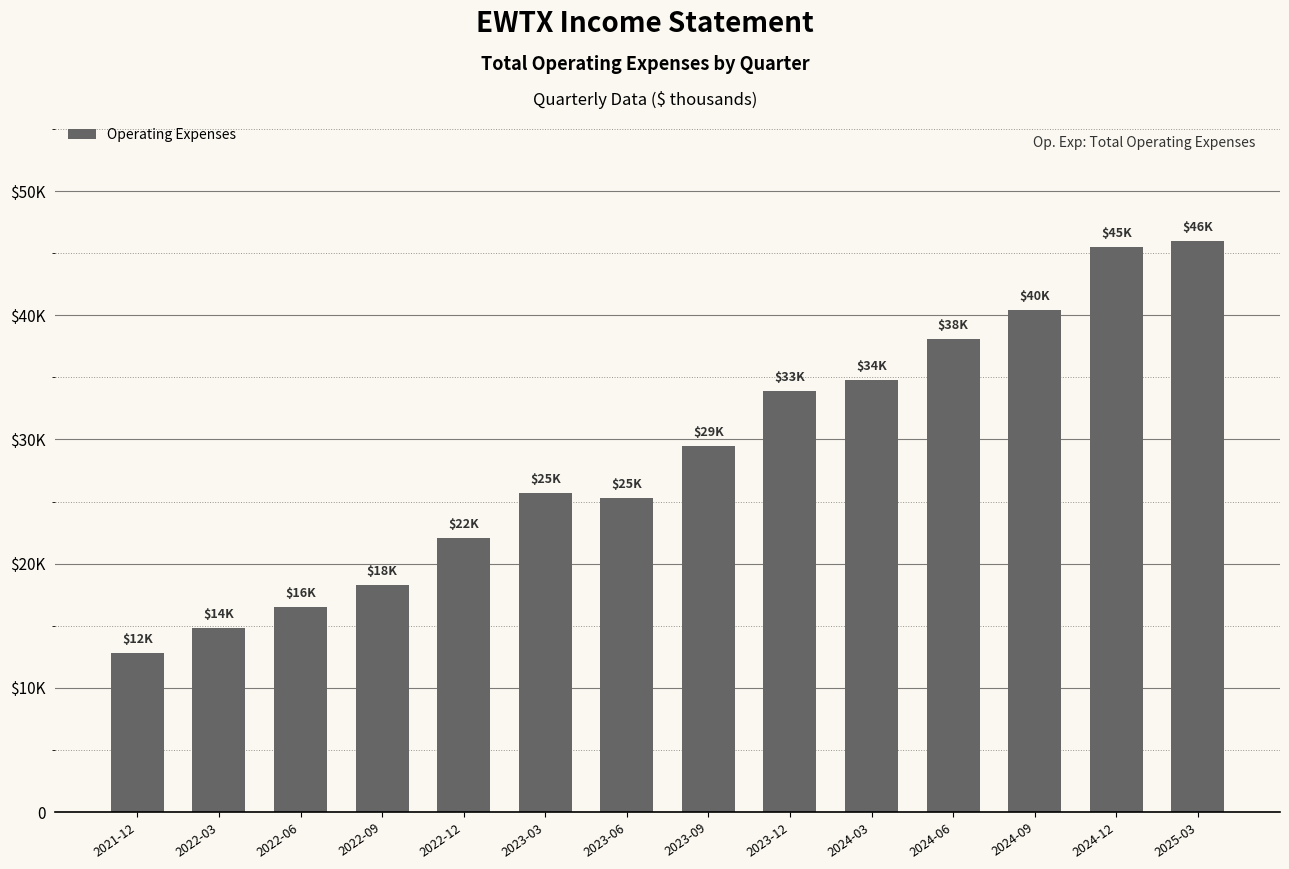

Are the bars horizontal?

No